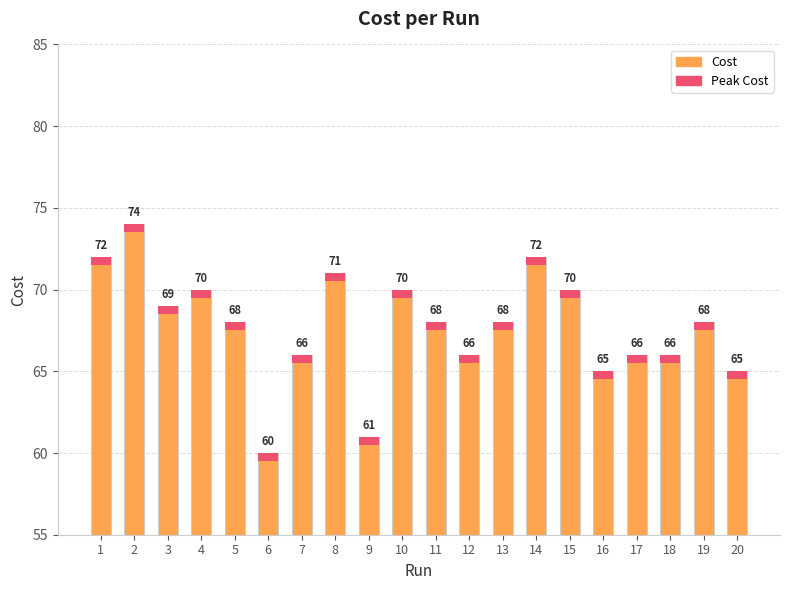

Read the value at 7.

66